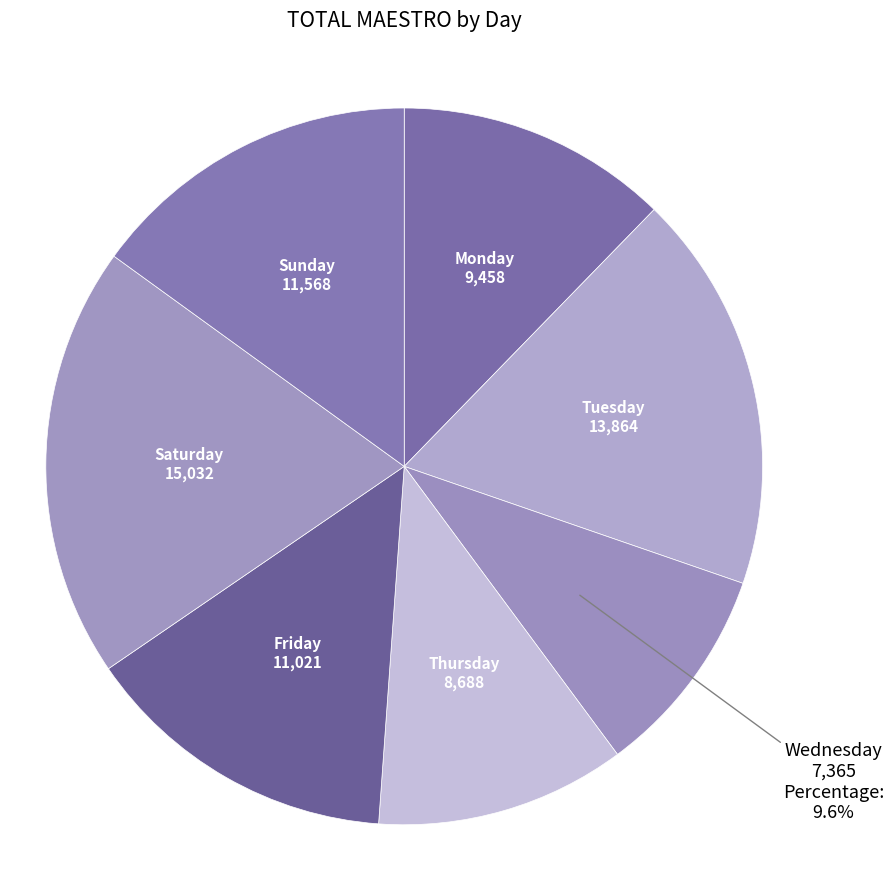

Is there a majority slice in this chart?

No